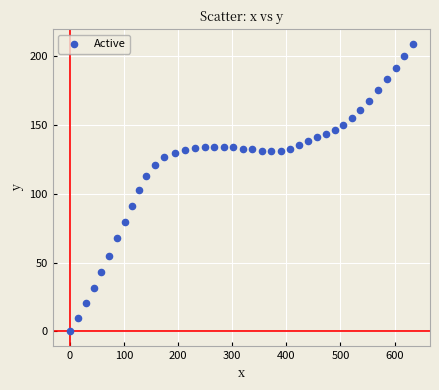

What is the range of Y values (max minus min)?

209.4